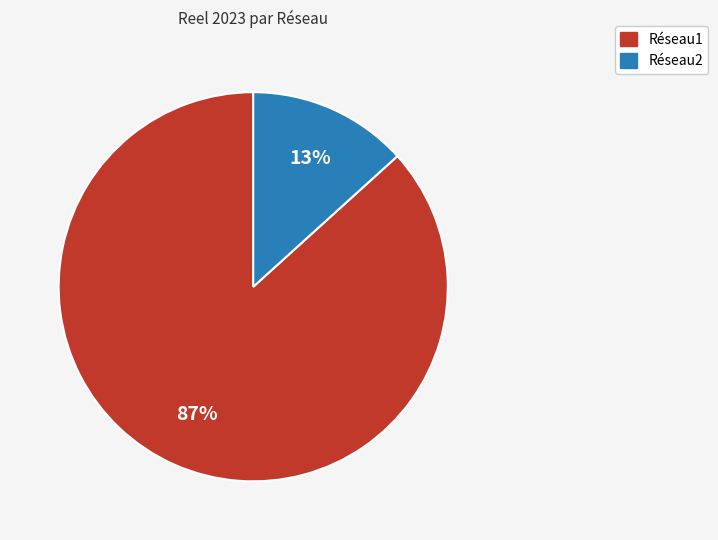

Between Réseau2 and Réseau1, which is larger?

Réseau1